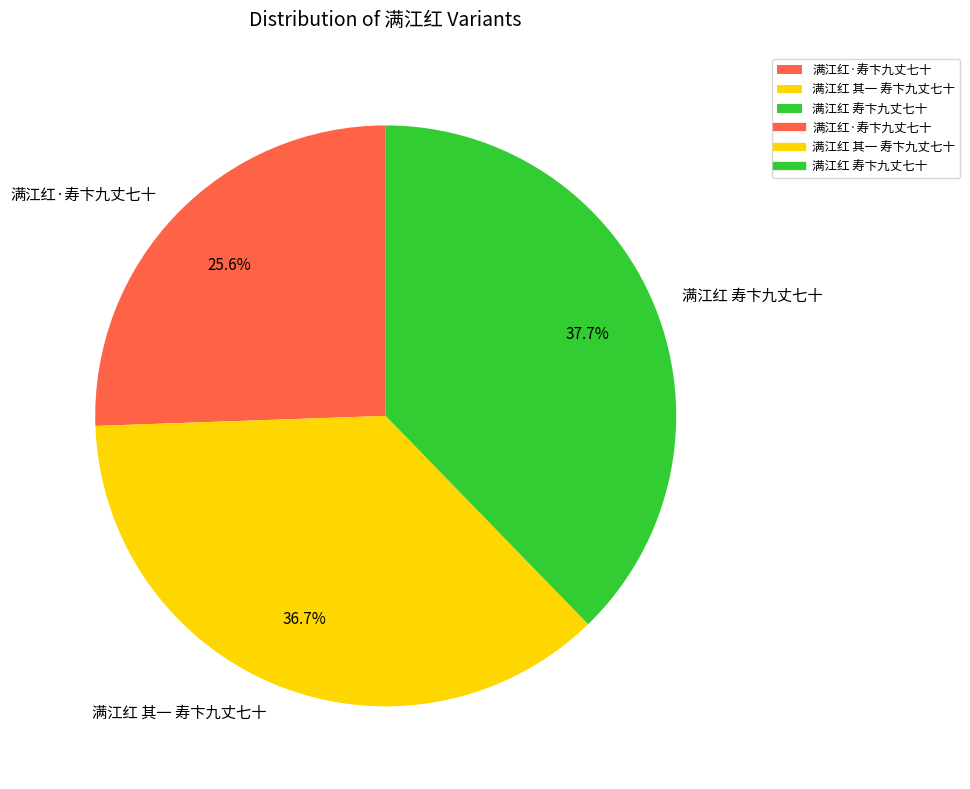

Rank the categories by value from lowest to highest.

满江红·寿卞九丈七十, 满江红 其一 寿卞九丈七十, 满江红 寿卞九丈七十